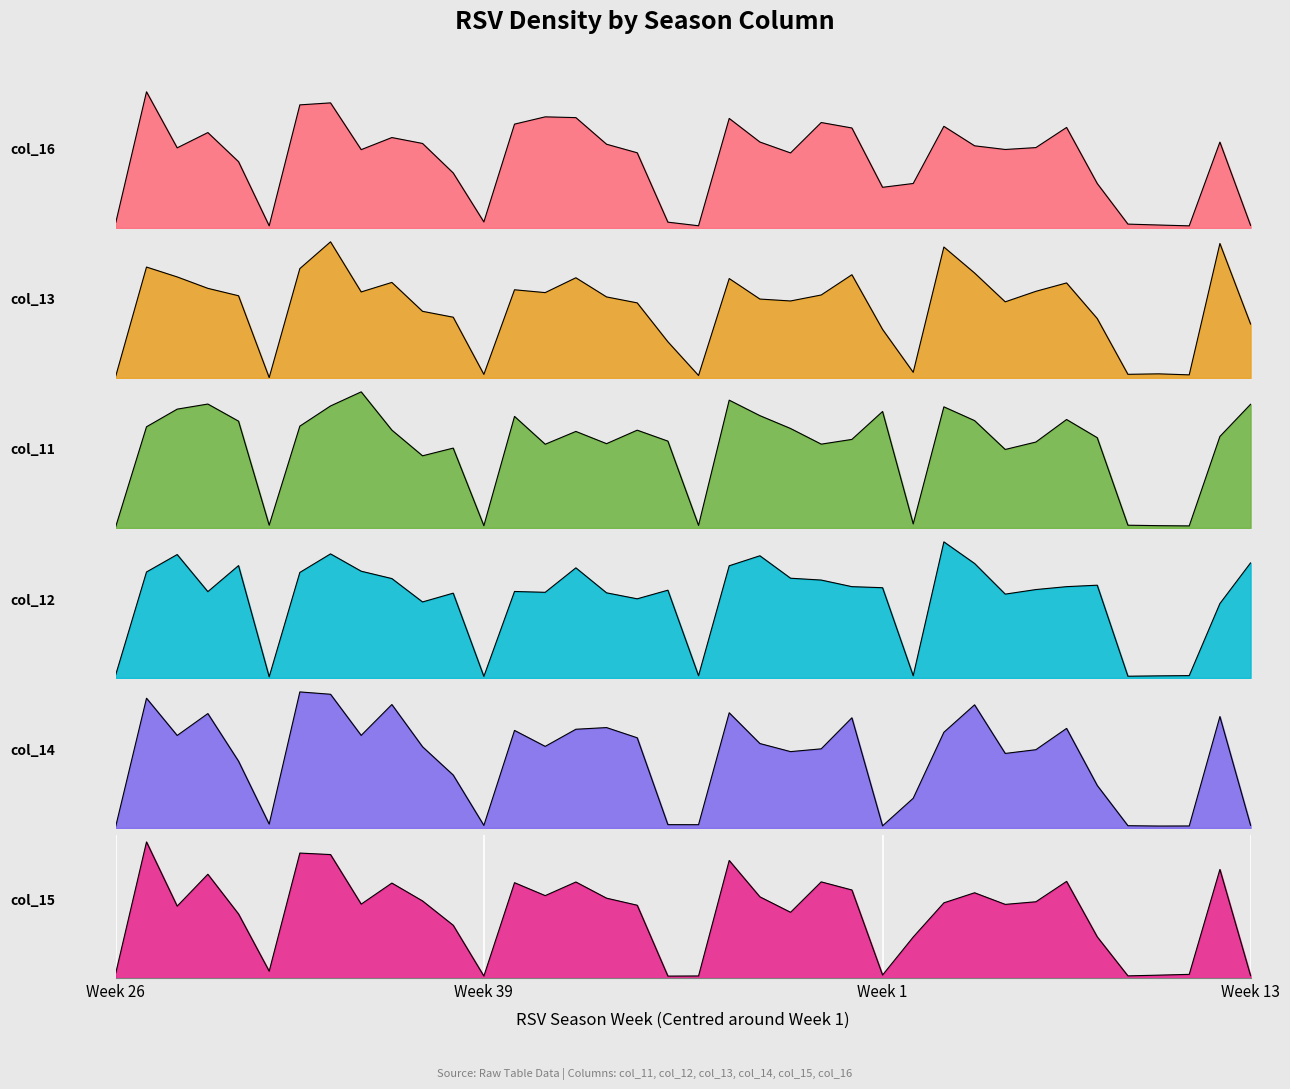

What is the total value across all series at 39?

174.8